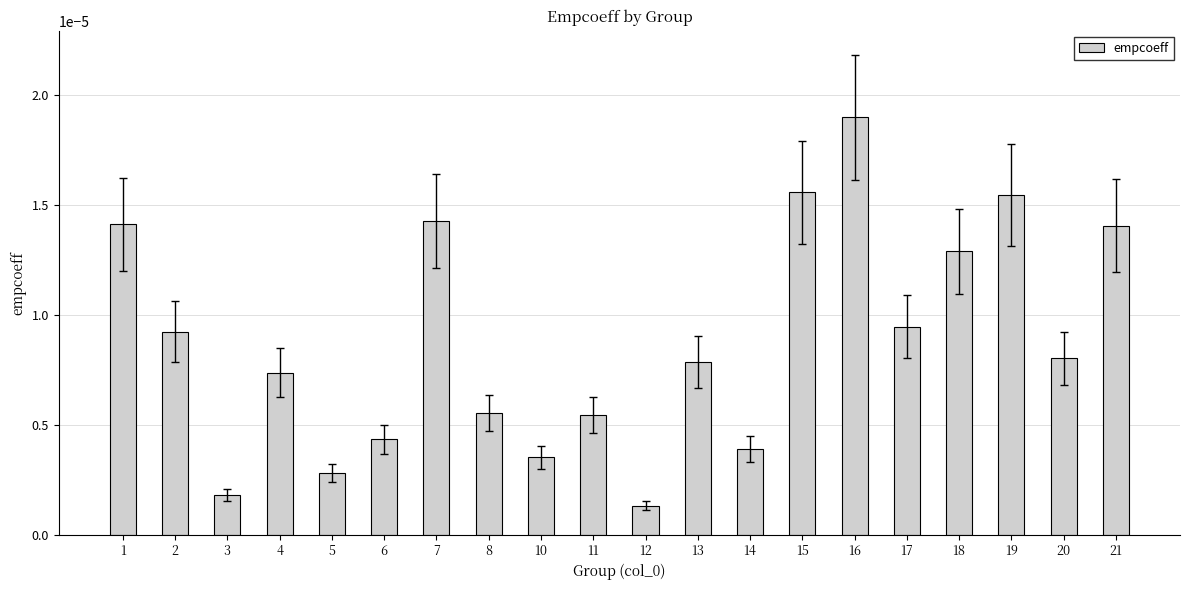

Does the chart contain any negative values?

No